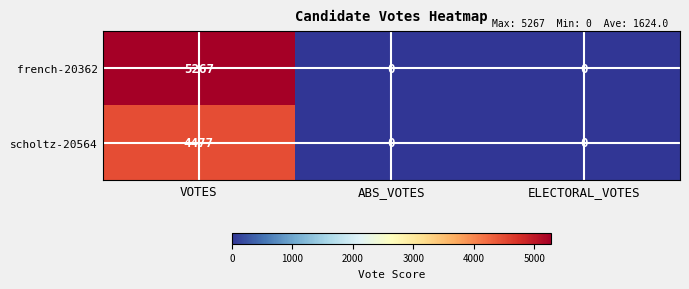

Rank the series by their maximum value, from highest to lowest.

french-20362, scholtz-20564